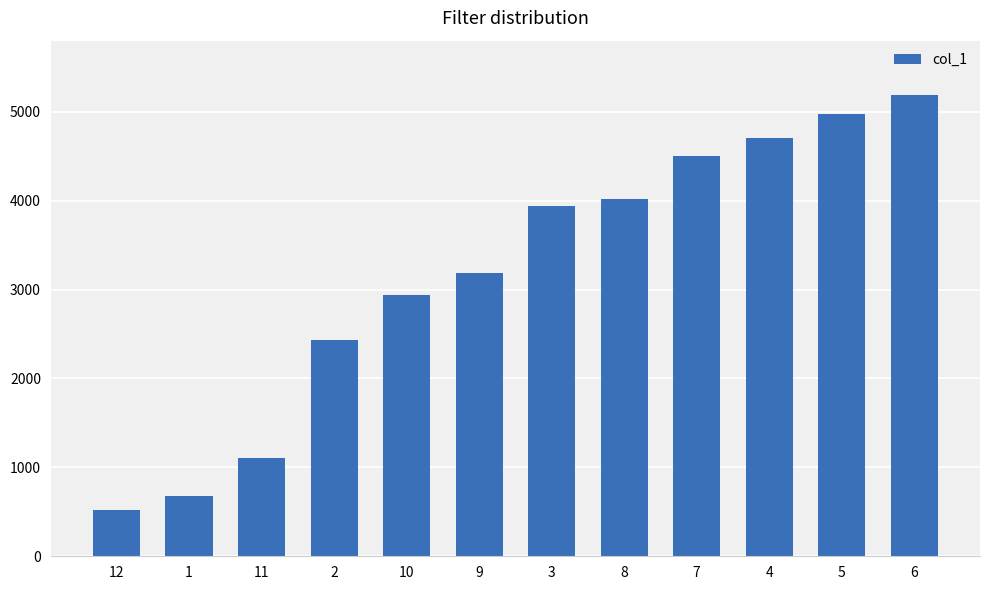

What is the average value?

3182